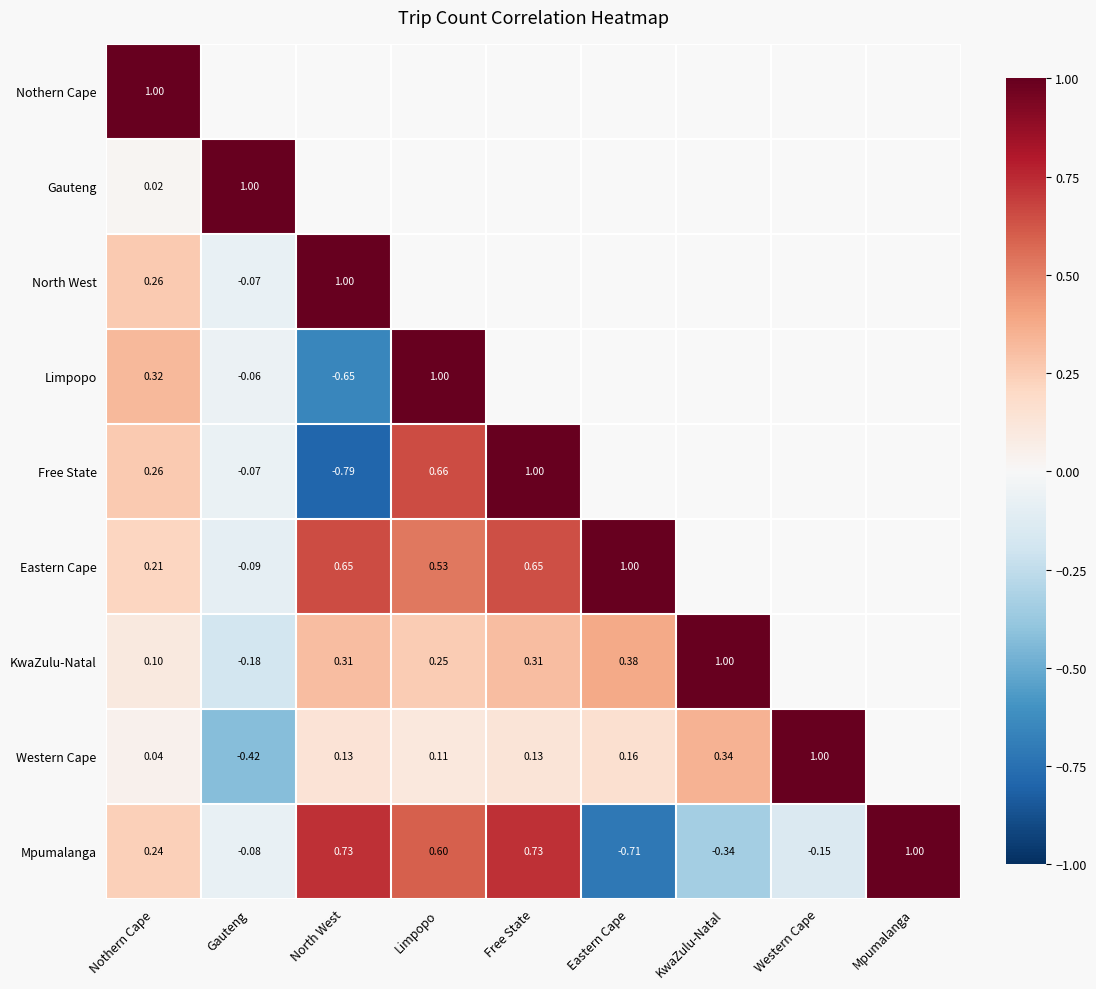

What is the difference between the second highest and minimum values in the KwaZulu-Natal series?

0.7